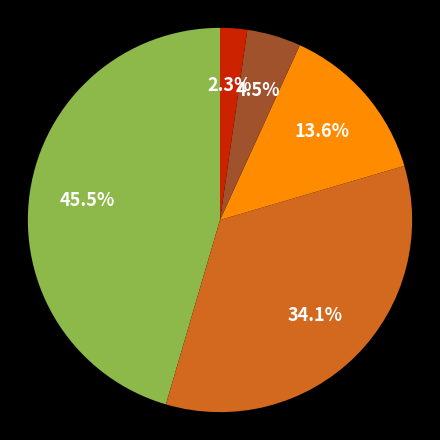

How many slices are in this pie chart?

5